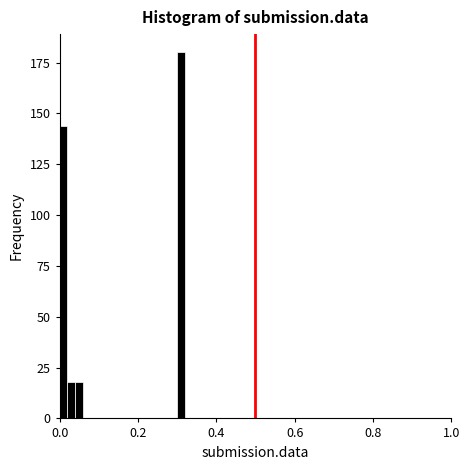

Read against the x-axis, roughly where is the centre of the tallest bar?

0.32